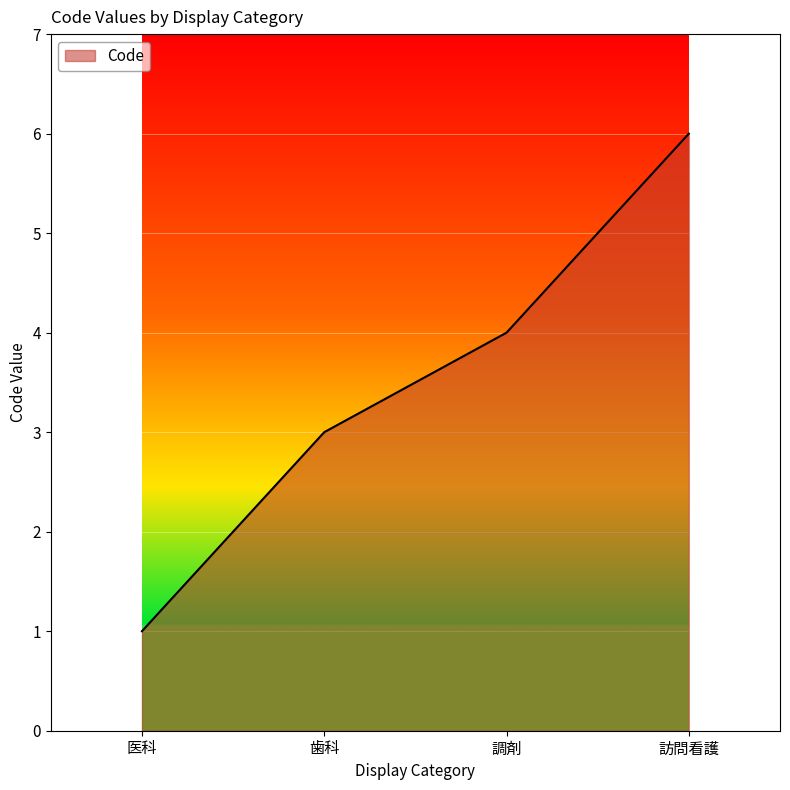

List the labels in order of value, largest first.

訪問看護, 調剤, 歯科, 医科